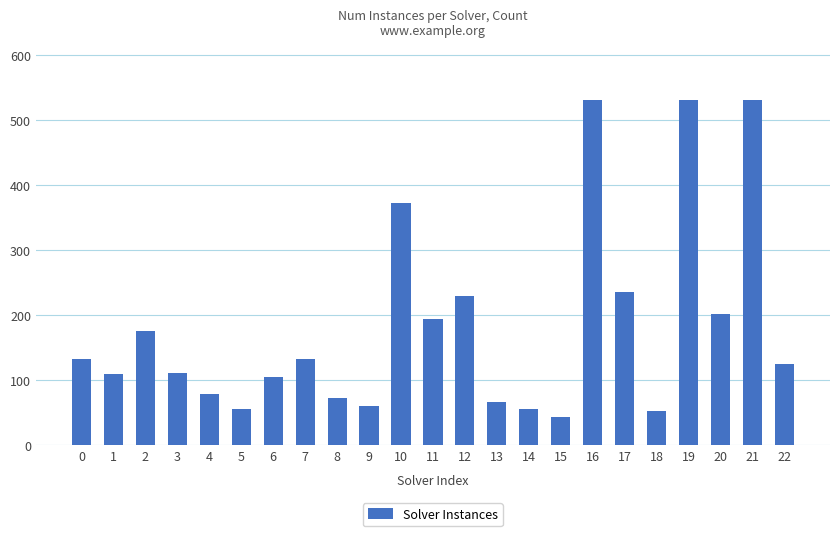

What is the ratio of the value at 7 to the value at 3?

1.2